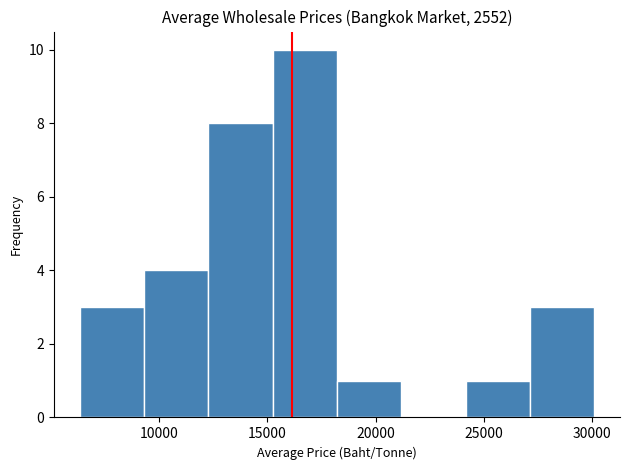

Reading left to right, list every bar in this chart as the range it spans on the x-axis followed by its height. Neither the bar edges nor the heights are printed on the chart, so give them approximately, as read against the axes.

6500 to 9500: 3
9500 to 12500: 4
12500 to 15000: 8
15000 to 18000: 10
18000 to 21000: 1
21000 to 24000: 0
24000 to 27000: 1
27000 to 30000: 3